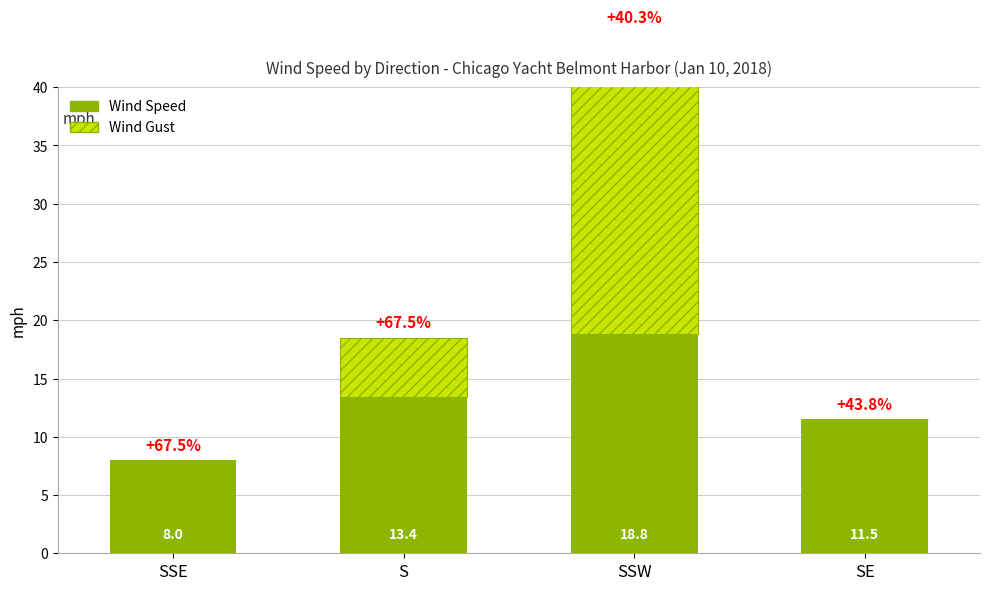

What is the difference between the Wind Speed values at SSW and SE?

7.3